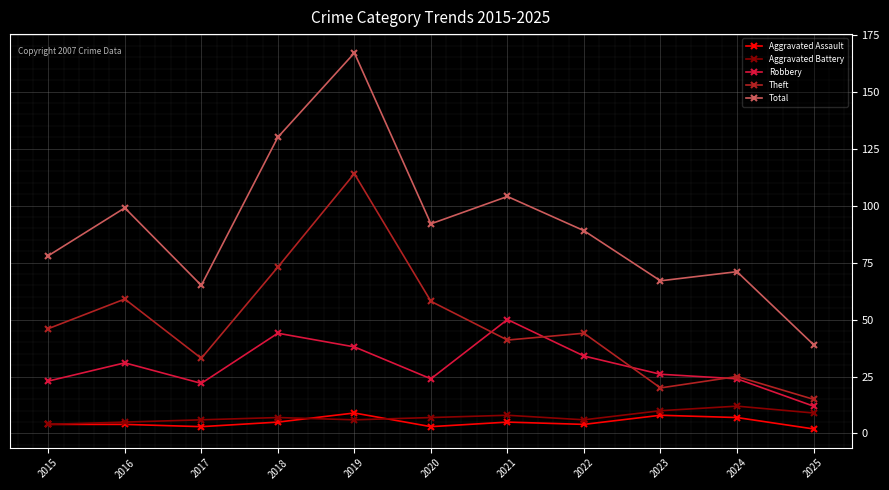

Count the Aggravated Assault values in the range 3 to 7.

8